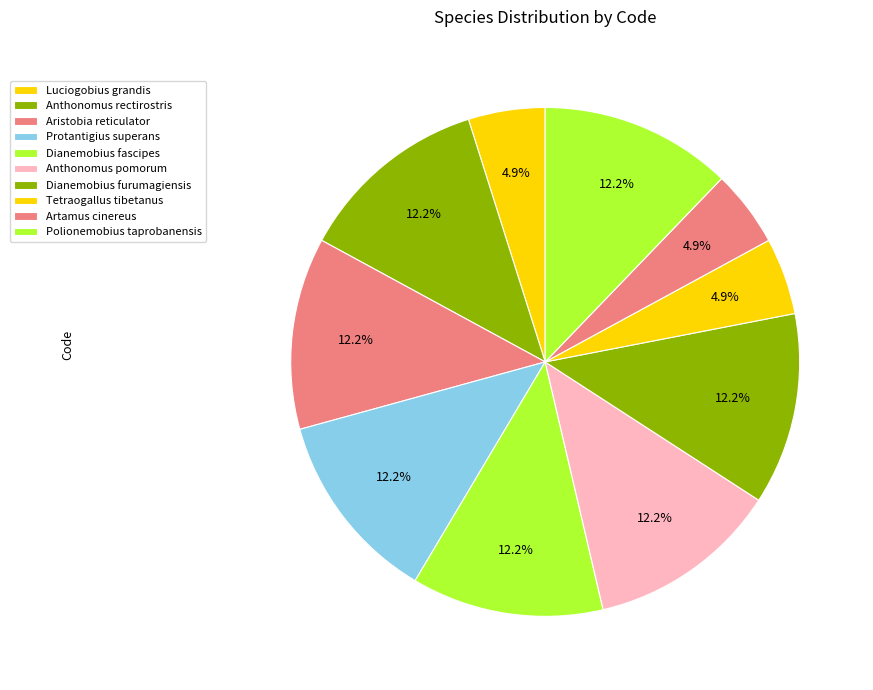

What is the smallest slice in the pie chart?

Luciogobius grandis